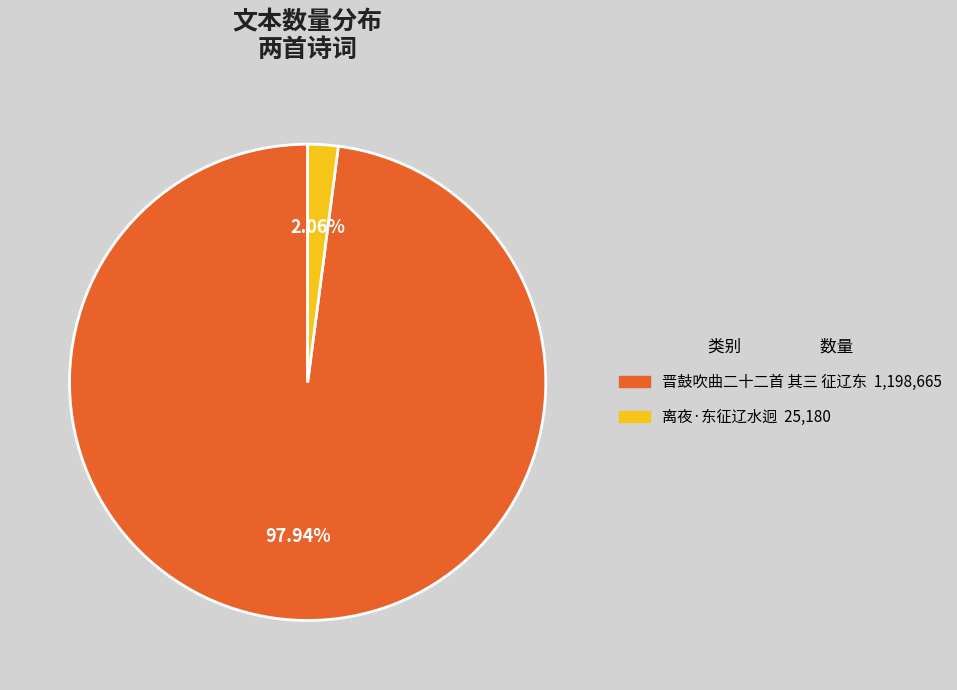

Which category has the biggest portion of the pie?

晋鼓吹曲二十二首 其三 征辽东